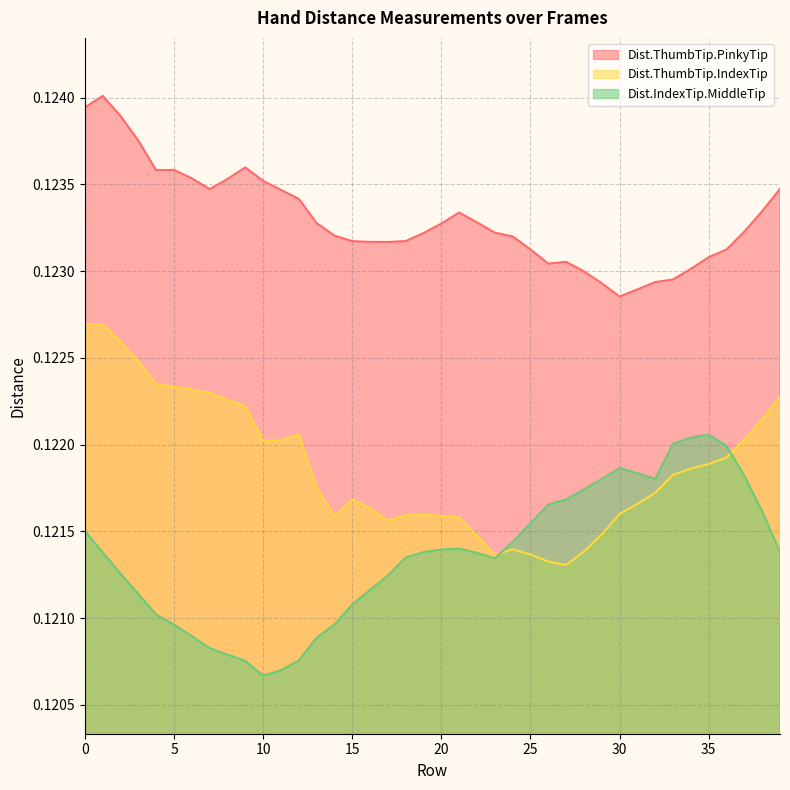

What is the approximate value of Dist.IndexTip.MiddleTip at 7?

0.1